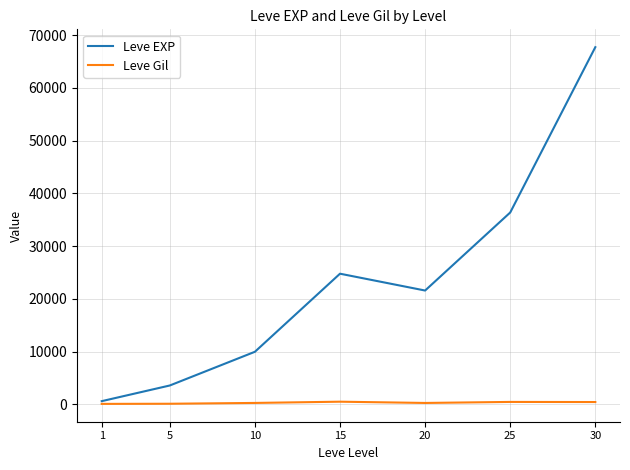

Between 1 and 25, which series saw the biggest shift?

Leve EXP